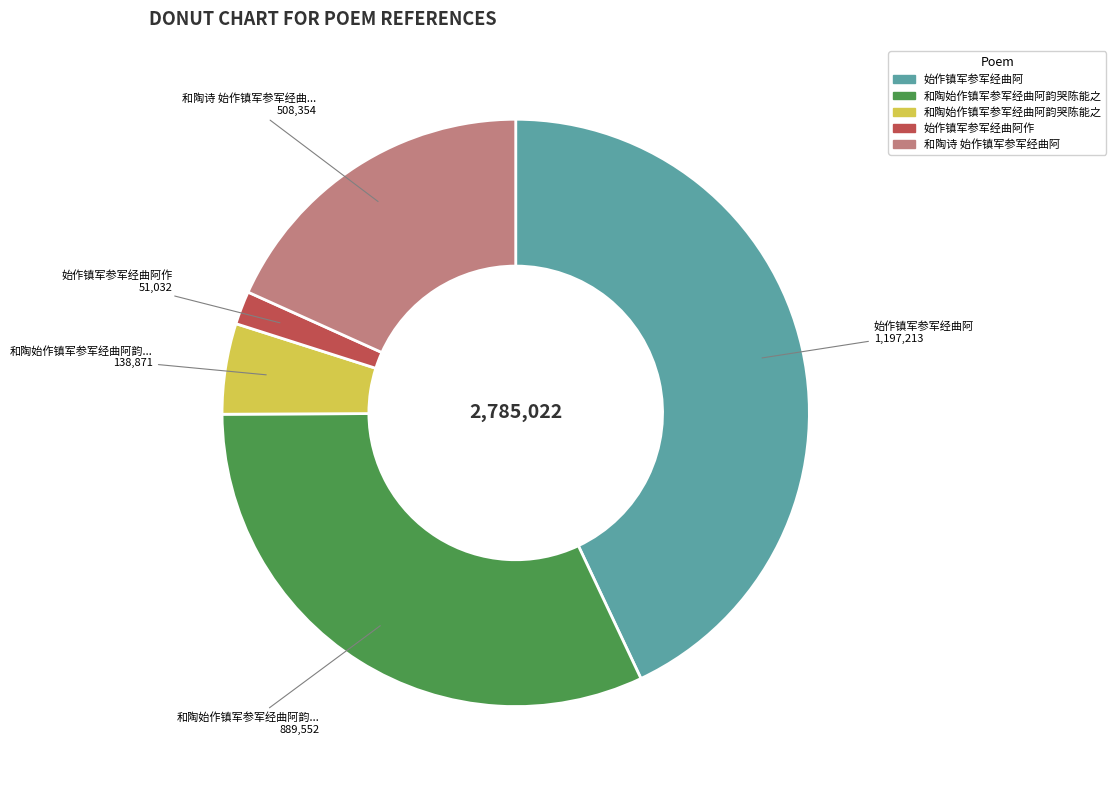

Is there a majority slice in this chart?

No